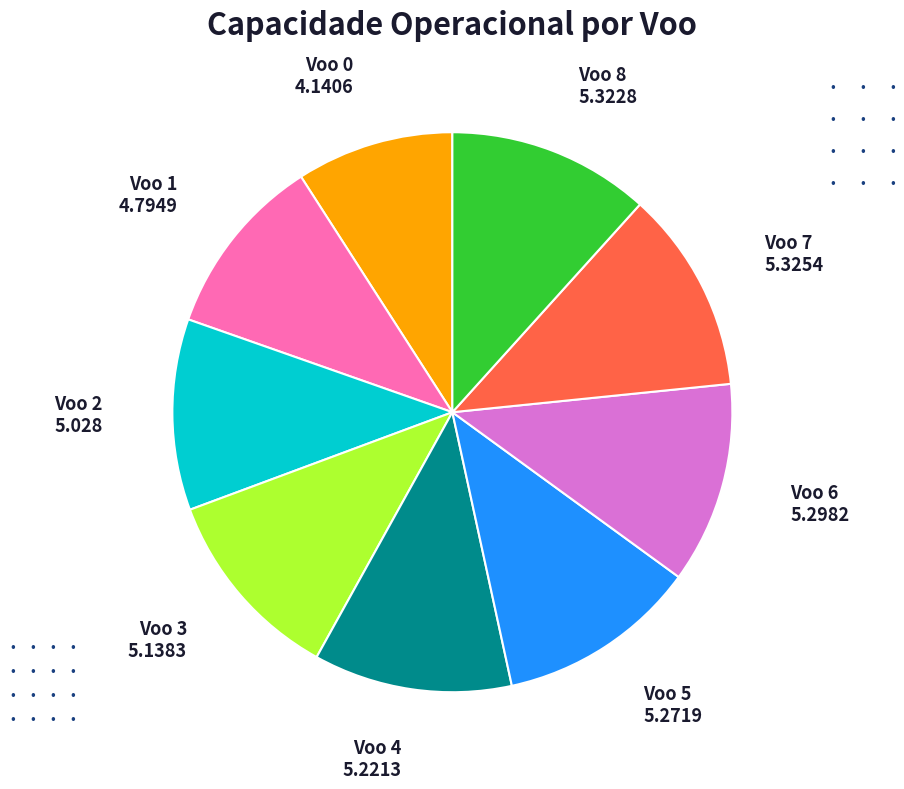

Is there a majority slice in this chart?

No